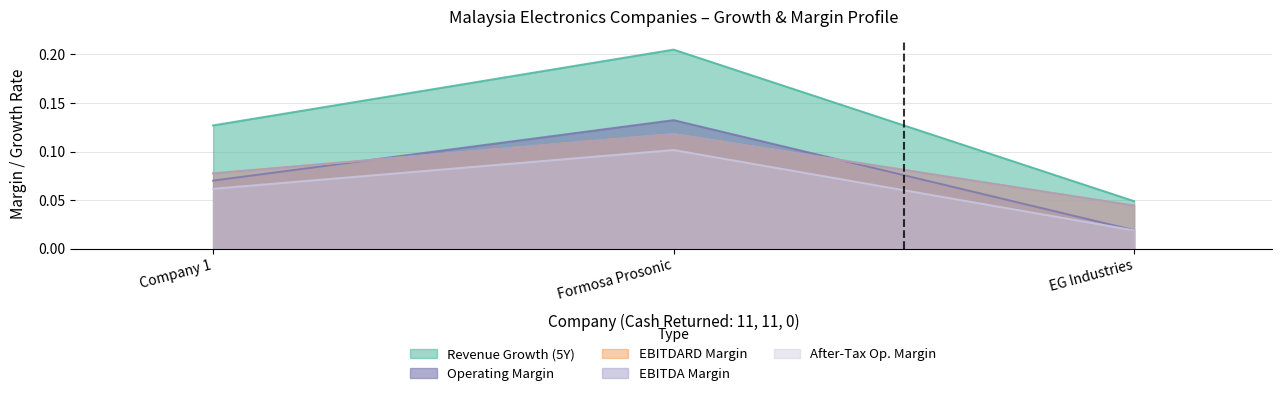

At how many categories does at least one series exceed 0?

3